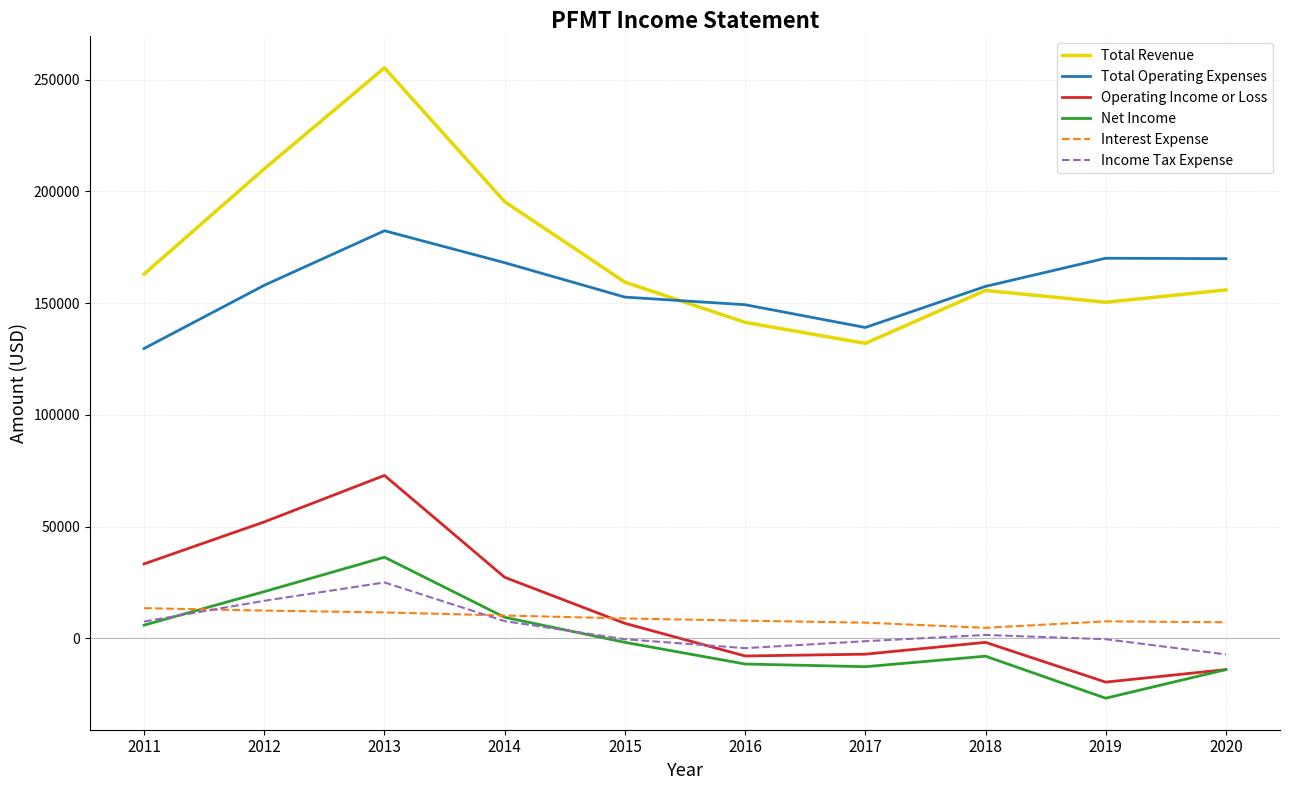

Is this an area chart (filled region under the line)?

No